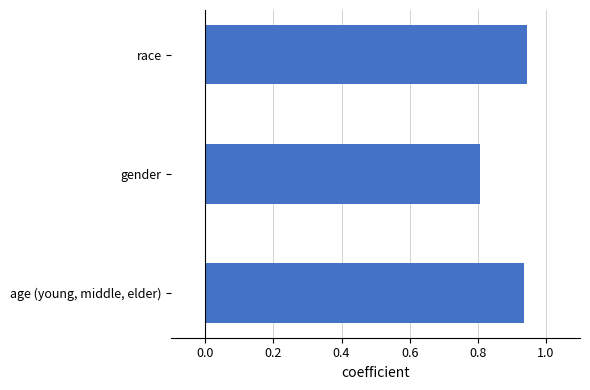

What is the minimum value shown in the chart?

0.8